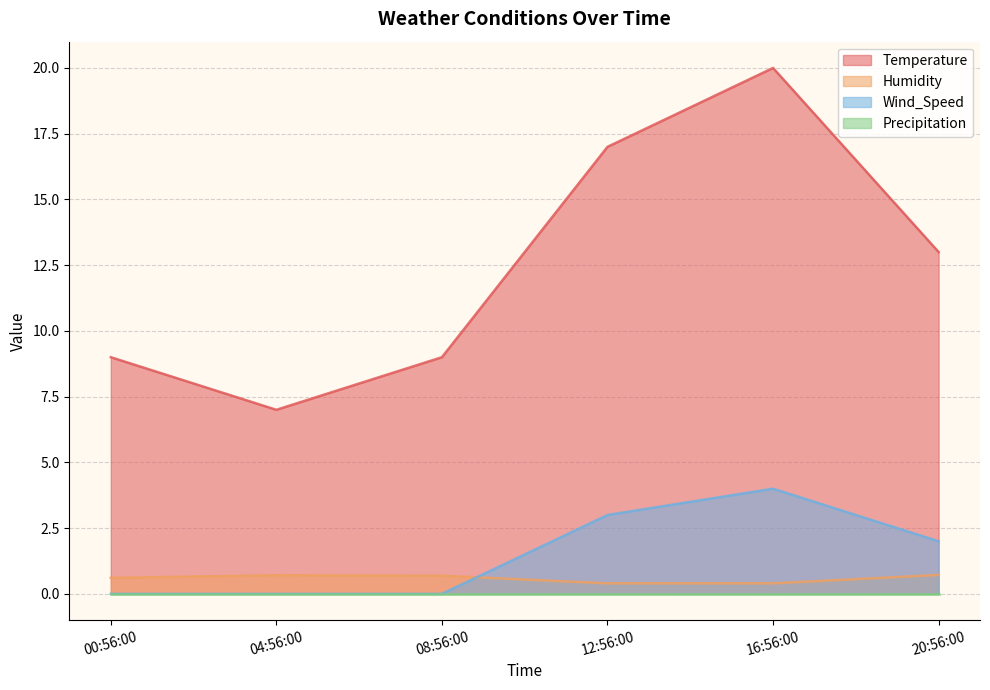

Which series has the largest total across all categories?

Temperature